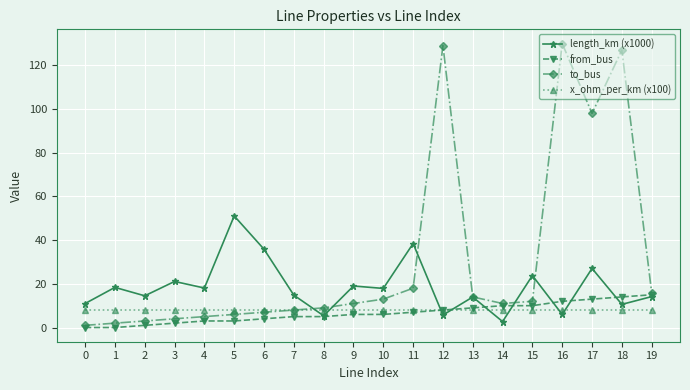

Rank the series by their maximum value, from lowest to highest.

x_ohm_per_km (x100), from_bus, length_km (x1000), to_bus